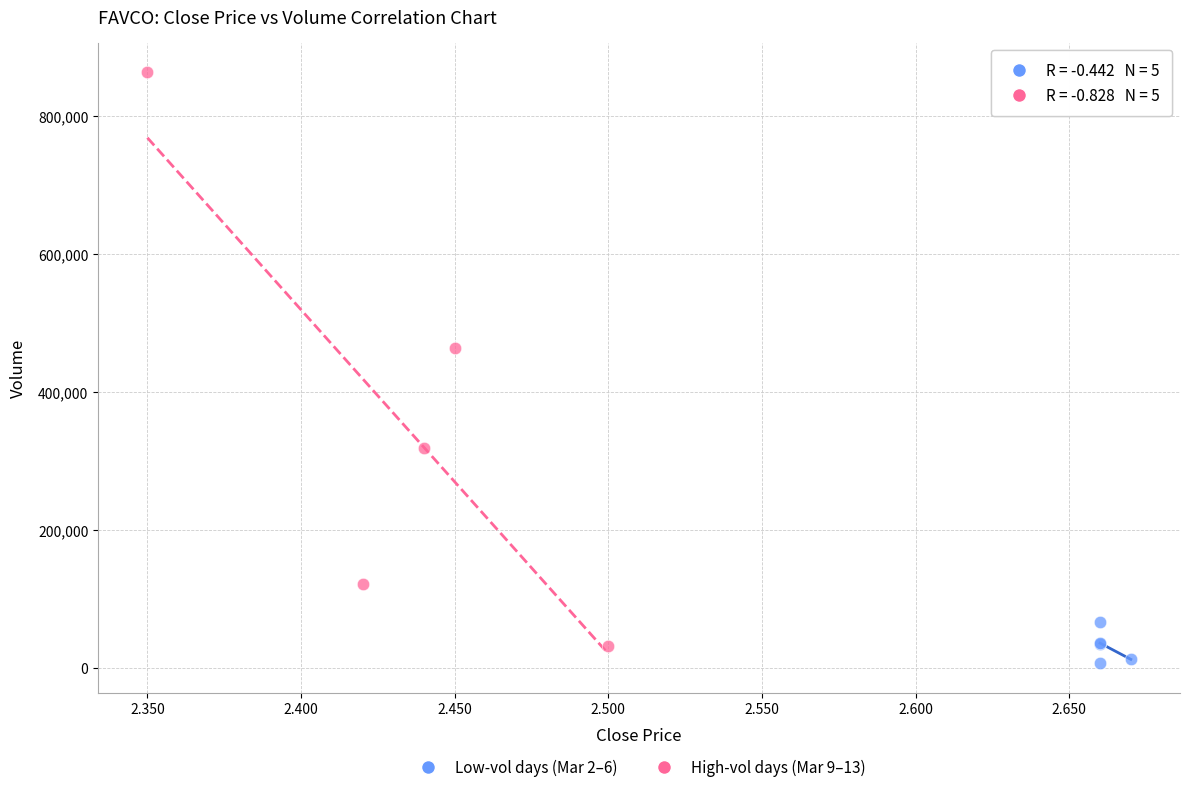

Which series contains the lowest Y value?

Low-vol days (Mar 2–6)